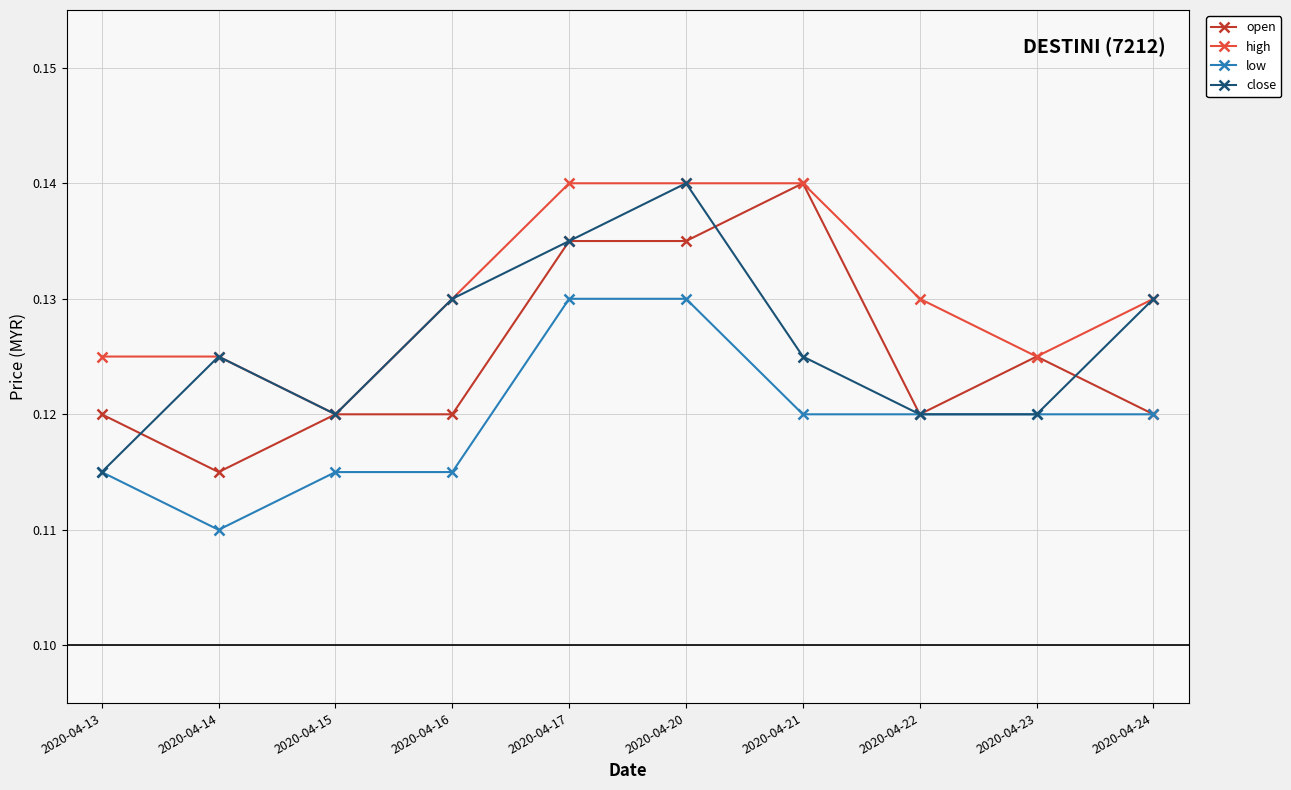

Between 2020-04-15 and 2020-04-17, which series saw the biggest shift?

high